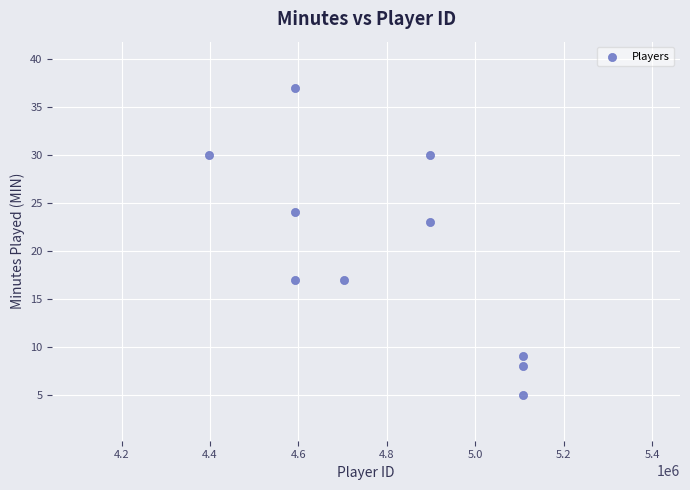

What is the average X value?

4799804